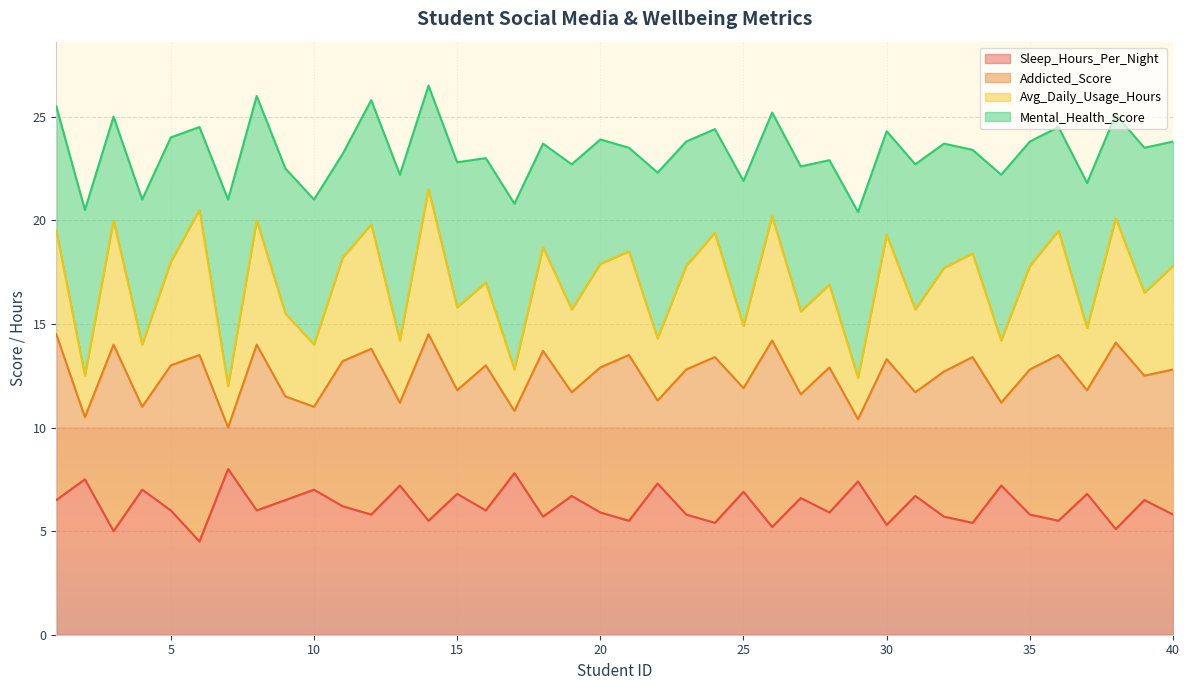

True or false: Sleep_Hours_Per_Night and Addicted_Score cross at least once.

False